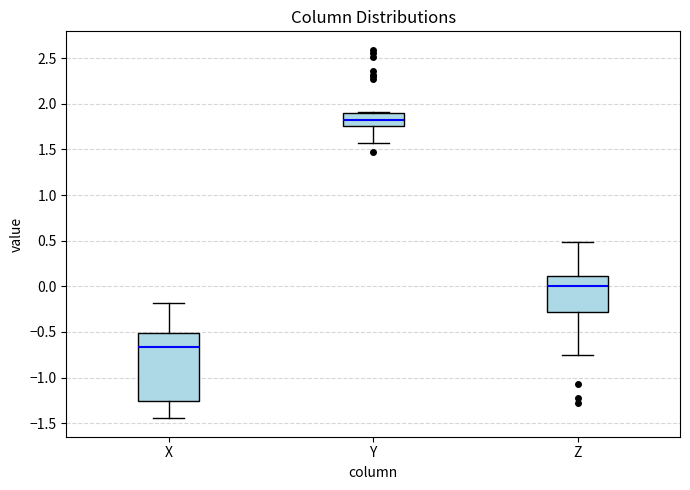

Reading left to right, transcribe this box plot: for each box, give where its median line is, the range the box spans, and where its two whiskers end, as read against the y-axis. The values are not printed on the chart, so give them approximately, as read against the axis.

X: median -0.65, box -1.25 to -0.50, whiskers -1.45 to -0.20
Y: median 1.80, box 1.75 to 1.90, whiskers 1.55 to 1.90 (just above the box's upper edge)
Z: median 0.00, box -0.30 to 0.10, whiskers -0.75 to 0.50